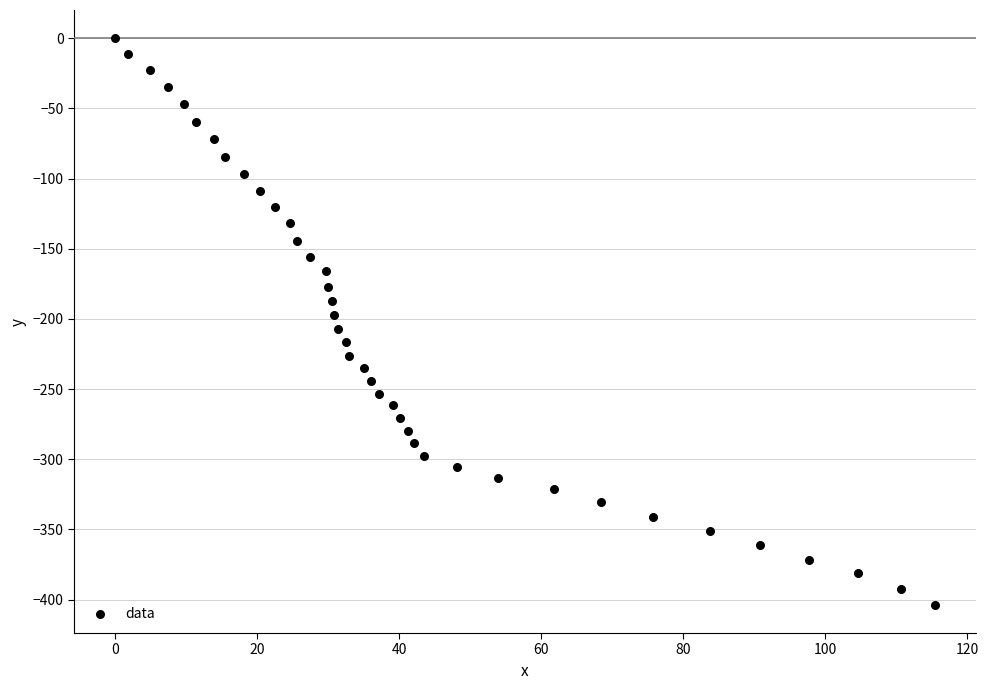

What is the range of X values (max minus min)?

115.5